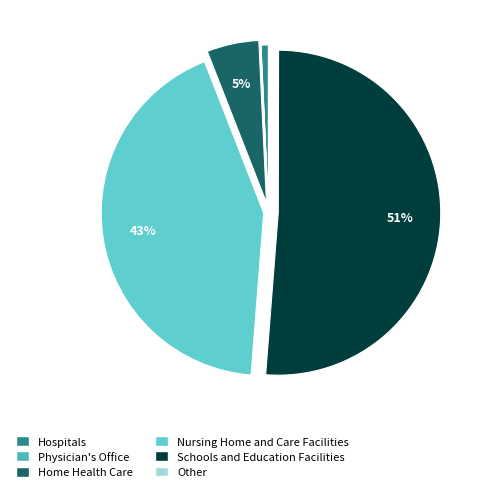

To the nearest percent, what is the difference between the largest and smallest slice percentages?

51%